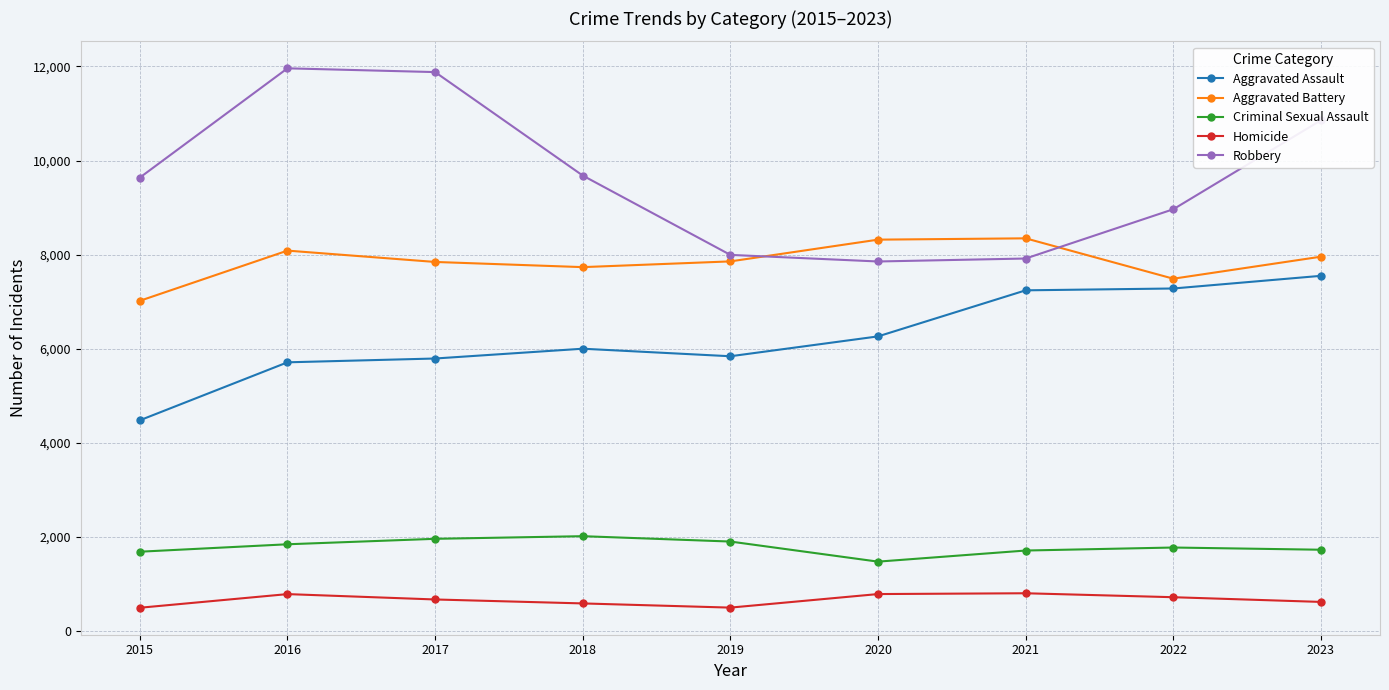

At how many categories does at least one series exceed 5722?

9